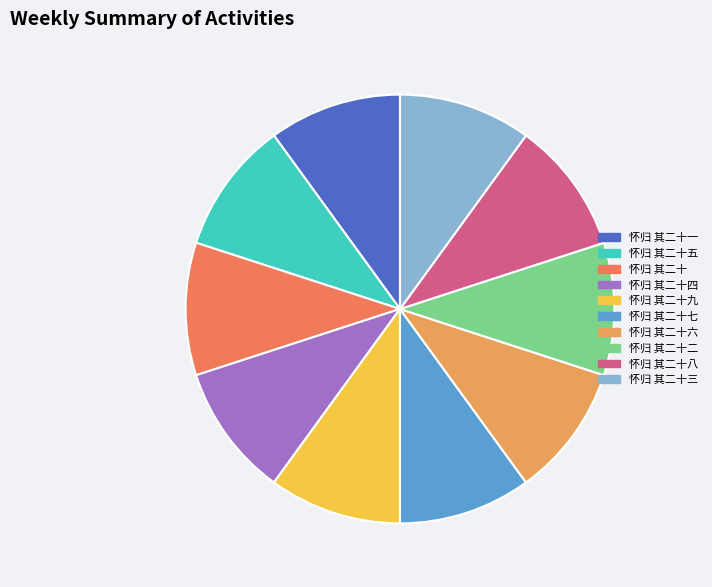

Count the number of slices in the pie.

10